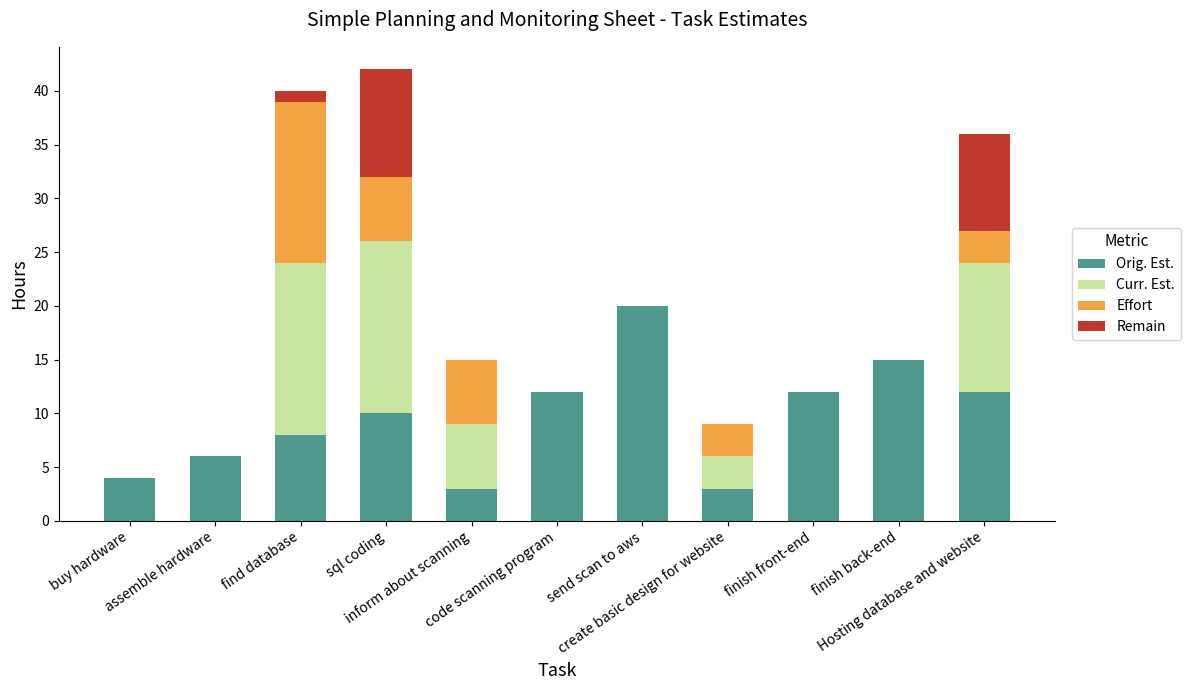

What are all the series names shown in the legend?

Orig. Est., Curr. Est., Effort, Remain